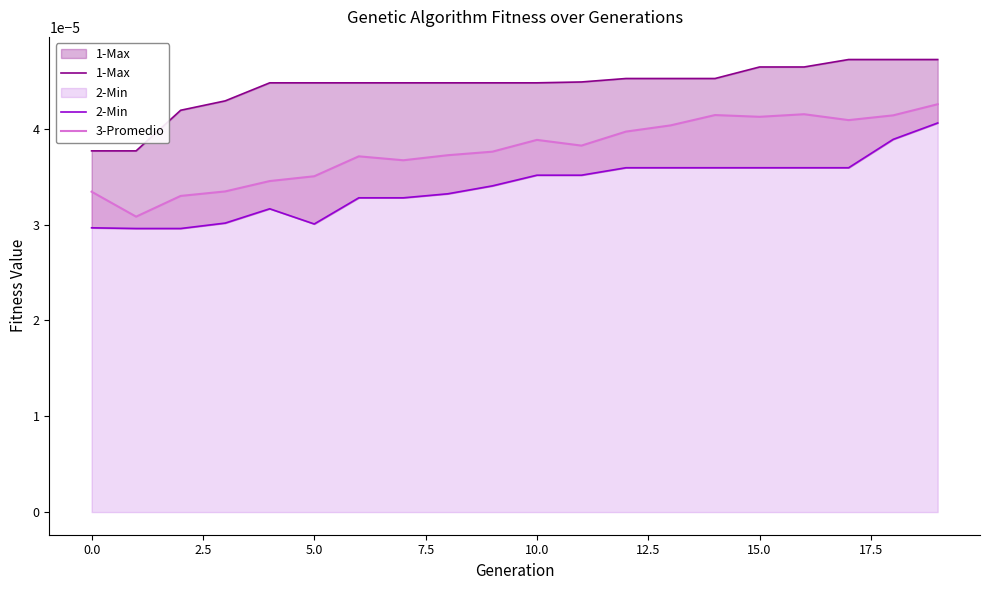

At which label does 1-Max reach its peak?

17